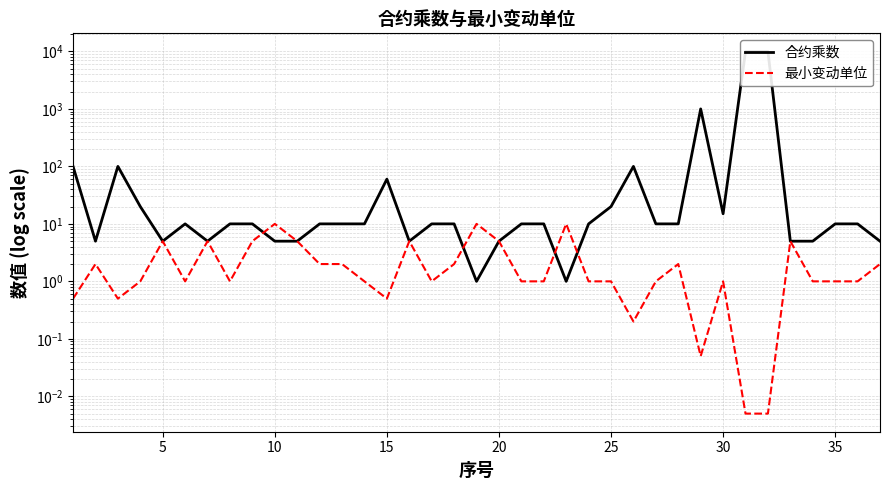

At how many categories does at least one series exceed 4389?

2